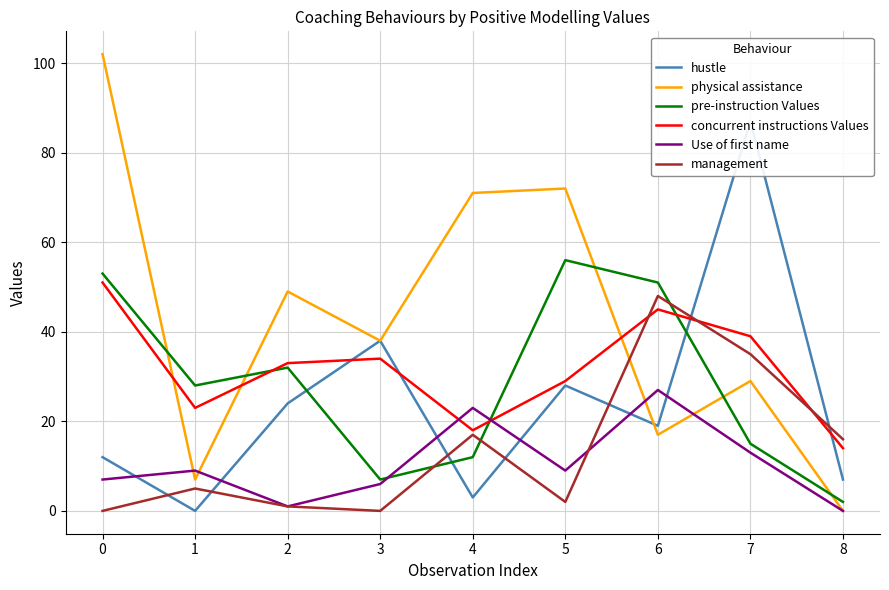

What is the difference between the maximum and minimum values in the Use of first name series?

27